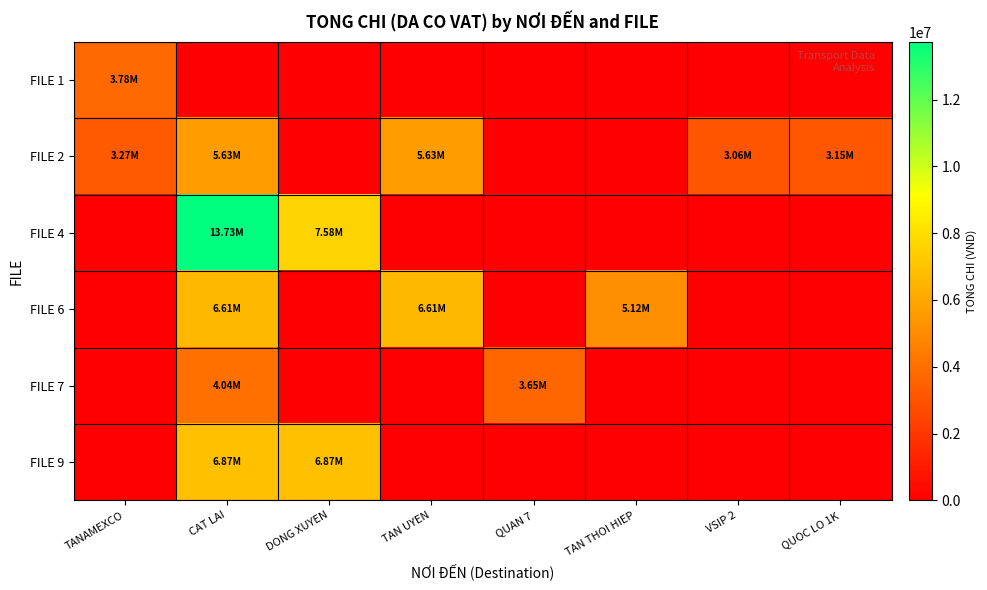

What is the spread (max minus min) of values at TANAMEXCO?

3780000